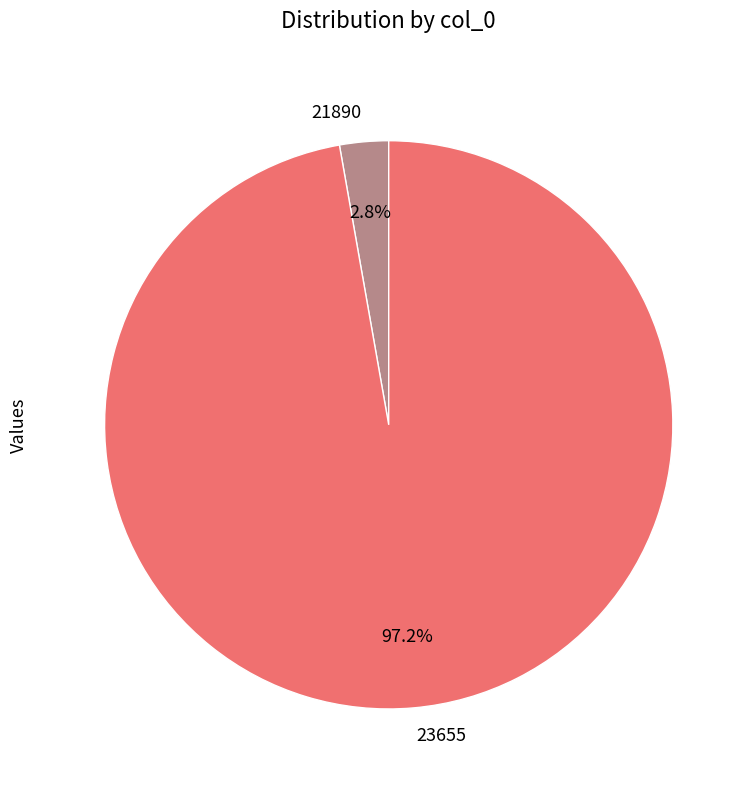

To the nearest percent, what is the combined percentage of 21890 and 23655?

100%